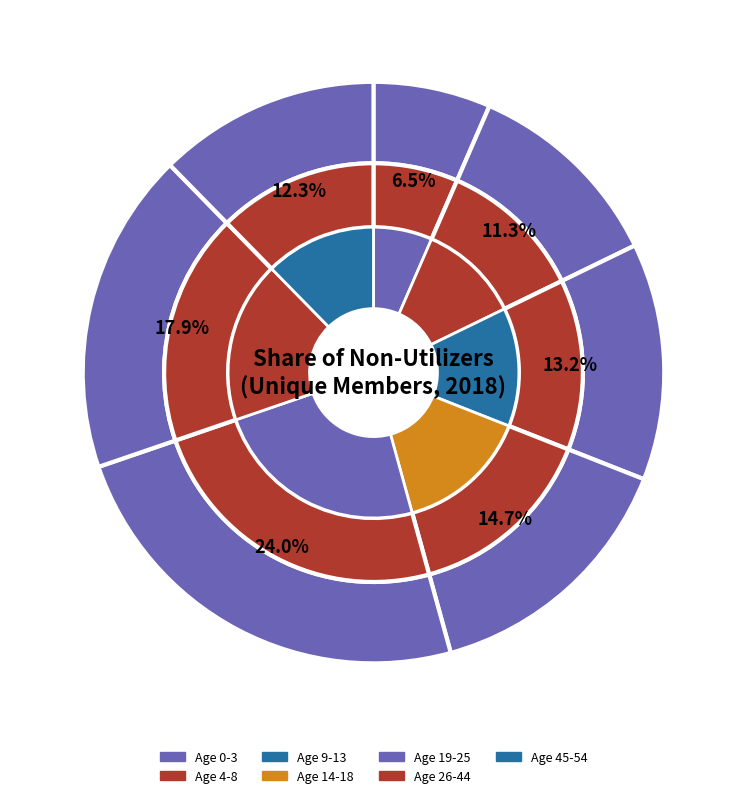

Is the sum of Age 19-25 and Age 45-54 greater than half?

No